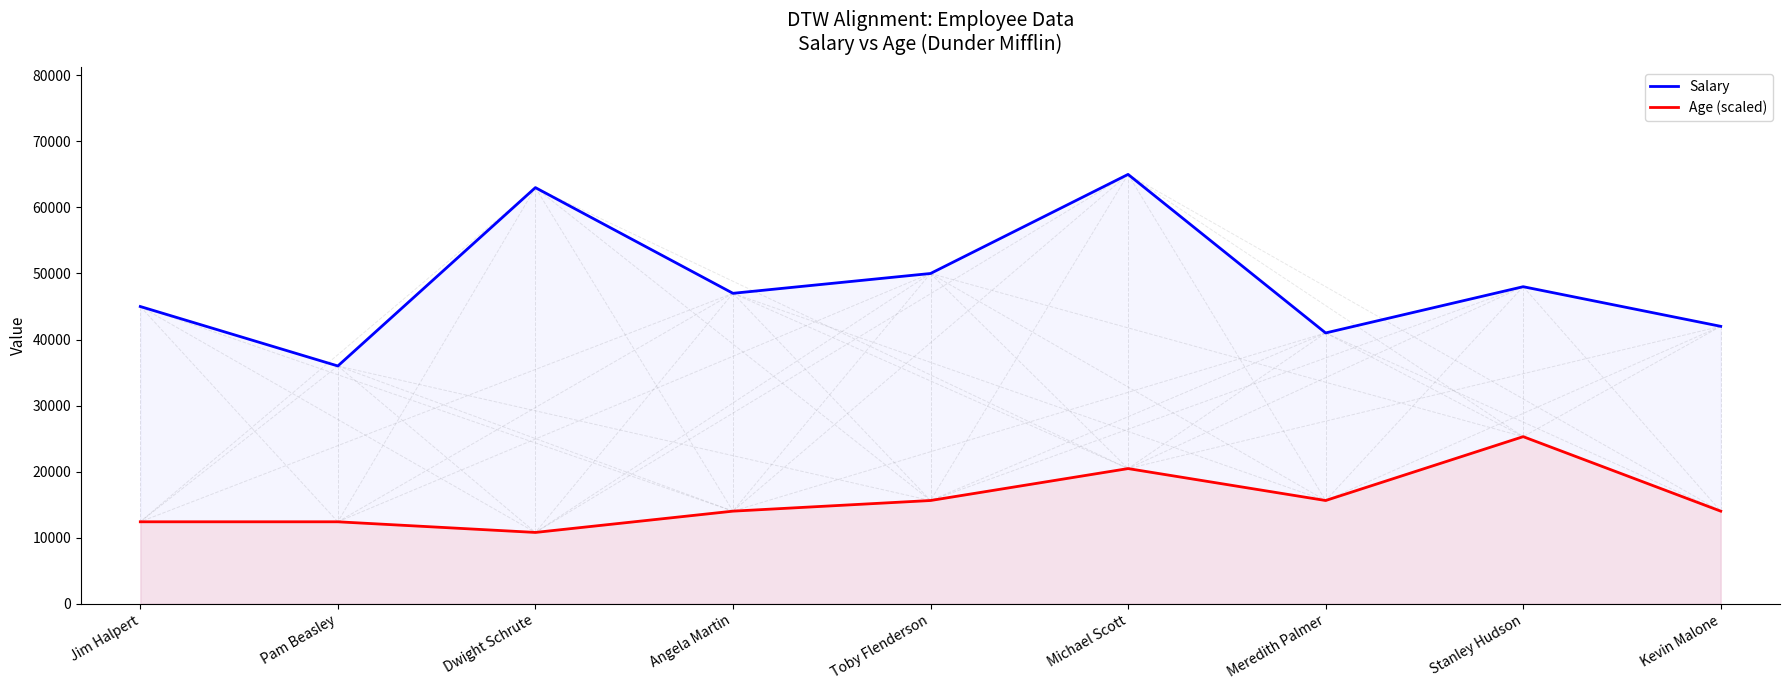

What is the label of the 8th point from the right?

Pam Beasley